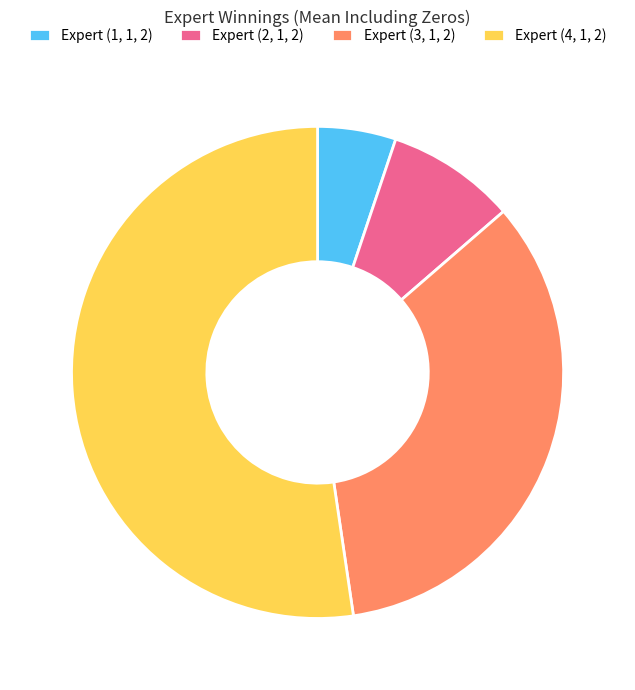

Rank the categories by value from lowest to highest.

Expert (1, 1, 2), Expert (2, 1, 2), Expert (3, 1, 2), Expert (4, 1, 2)